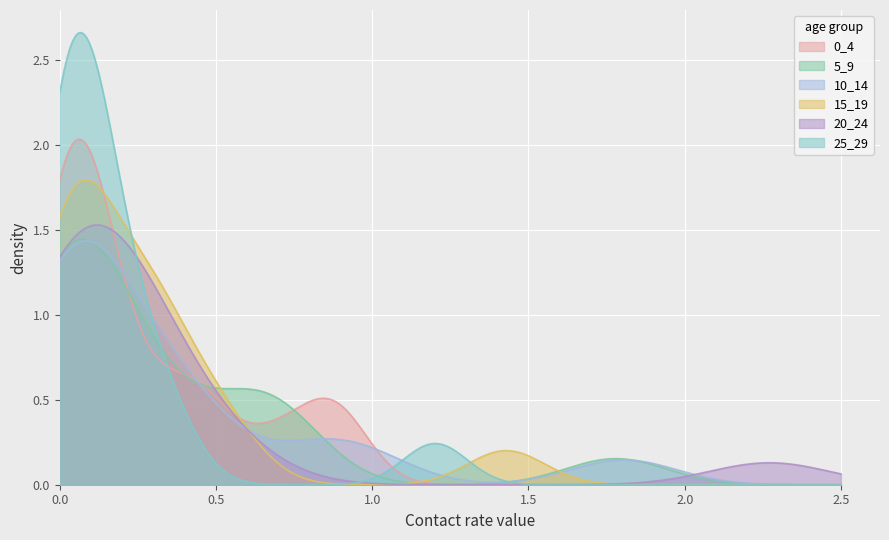

How many categories are shown in the chart?

500